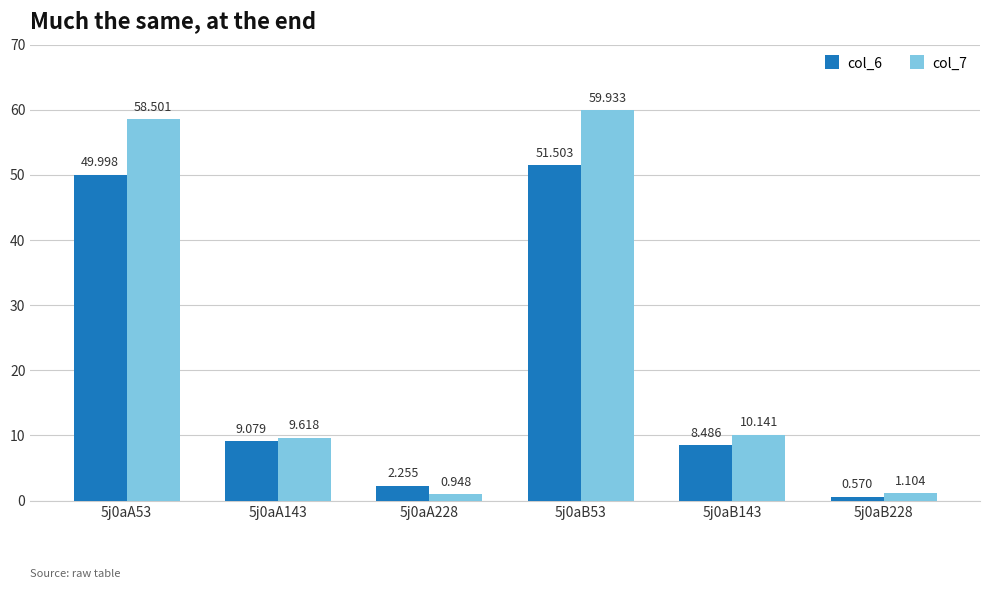

Rank the categories by col_7 value from highest to lowest.

5j0aB53, 5j0aA53, 5j0aB143, 5j0aA143, 5j0aB228, 5j0aA228